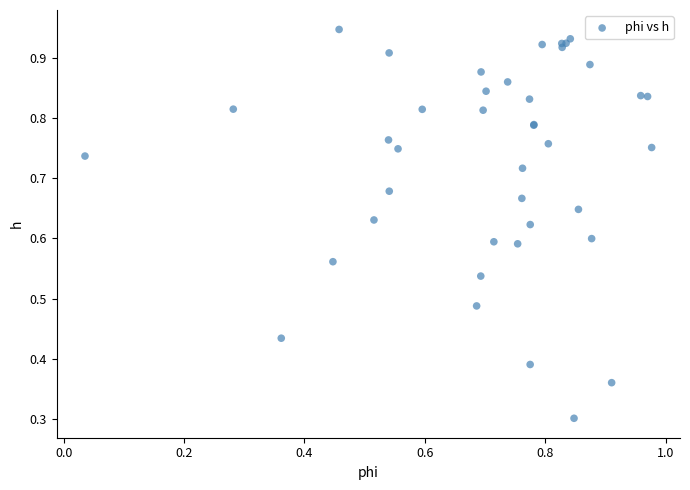

What Y value in the scatter plot is closest to 0?

0.3